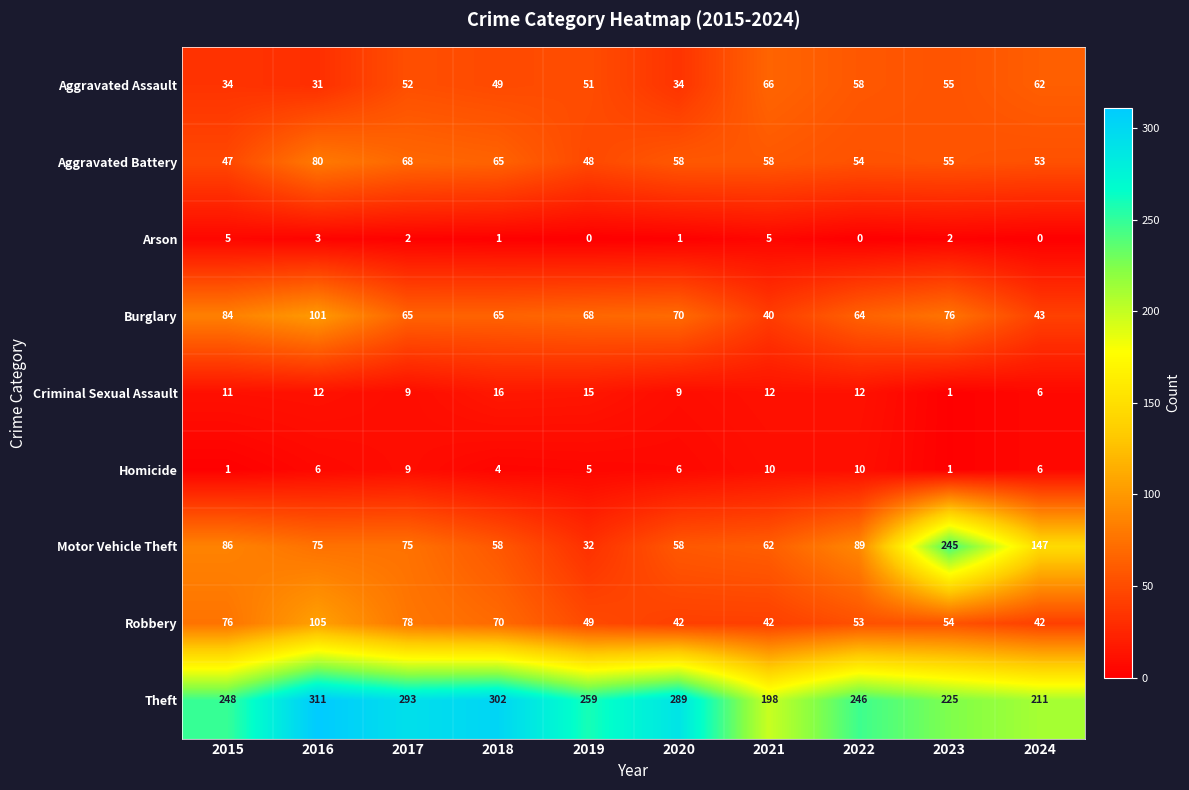

How many distinct data groups are displayed?

9